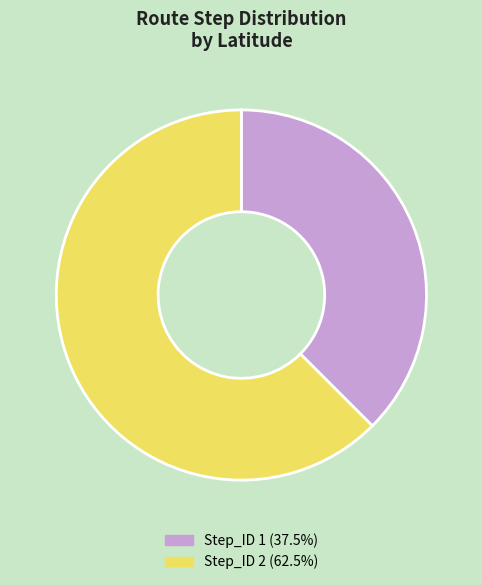

Is there any slice that represents more than half of the pie?

Yes